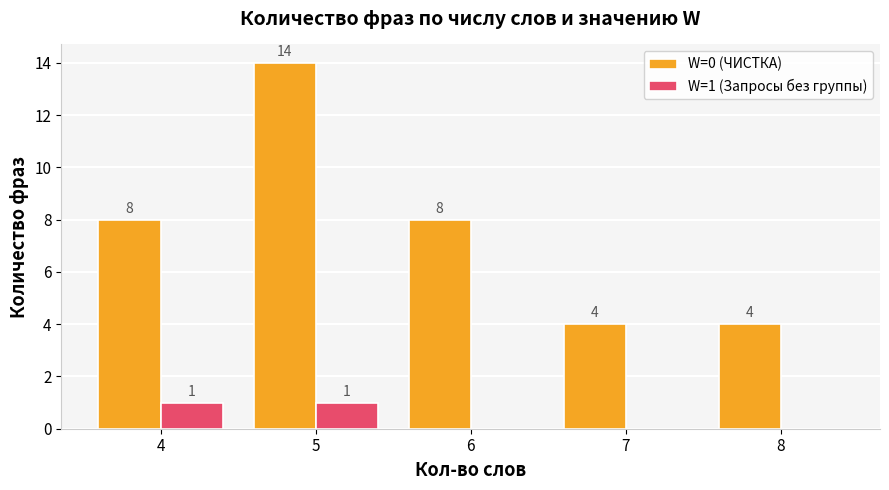

Is the value of W=1 (Запросы без группы) at 8 greater than the value of W=0 (ЧИСТКА) at 7?

No